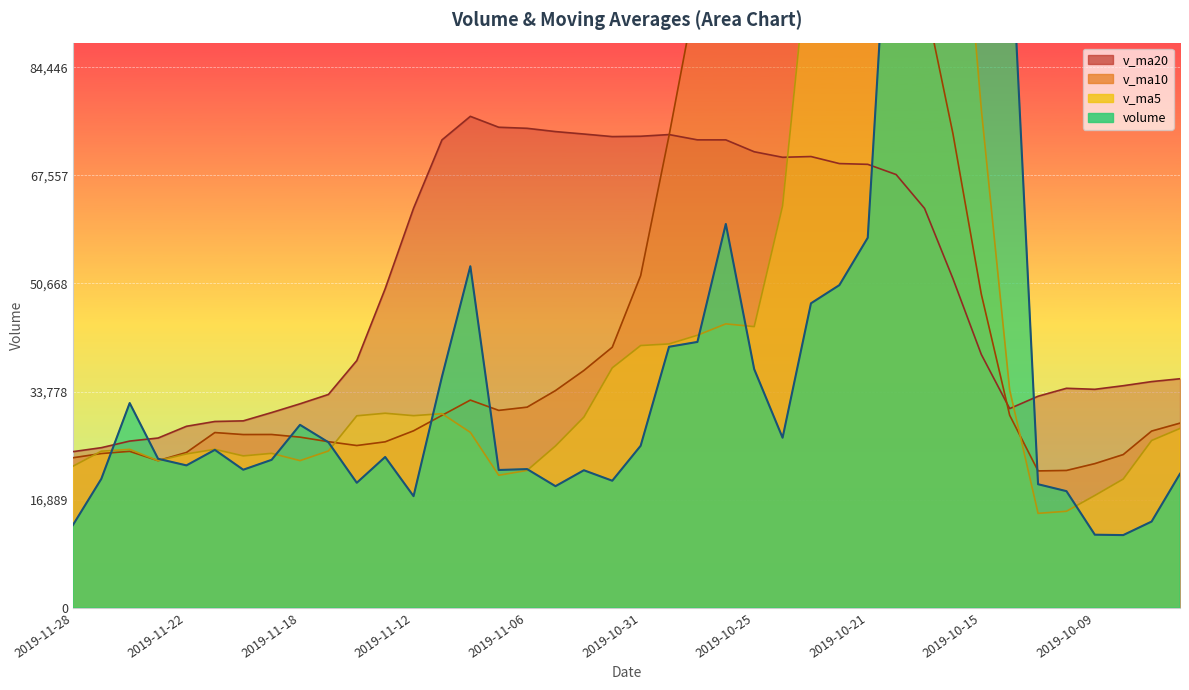

What is the difference between the highest and lowest values at 2019-11-20?

7631.6